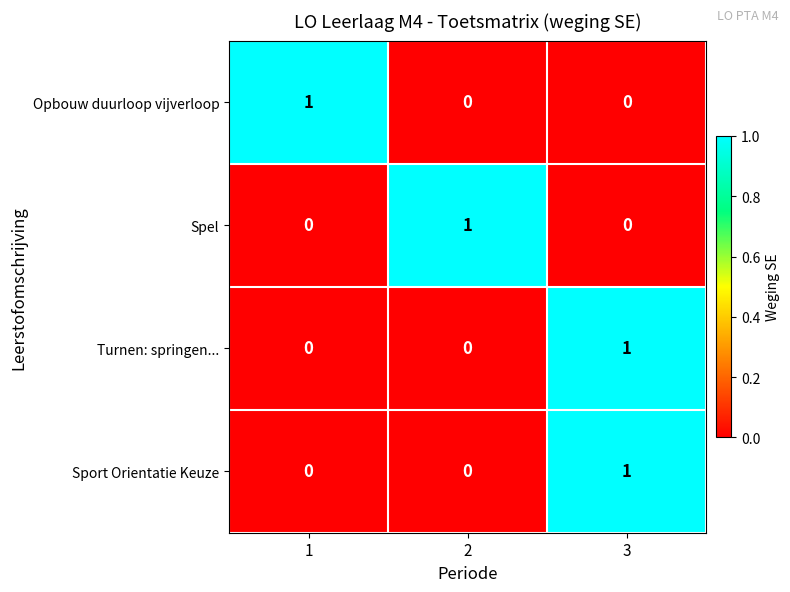

At how many categories does at least one series exceed 0?

3